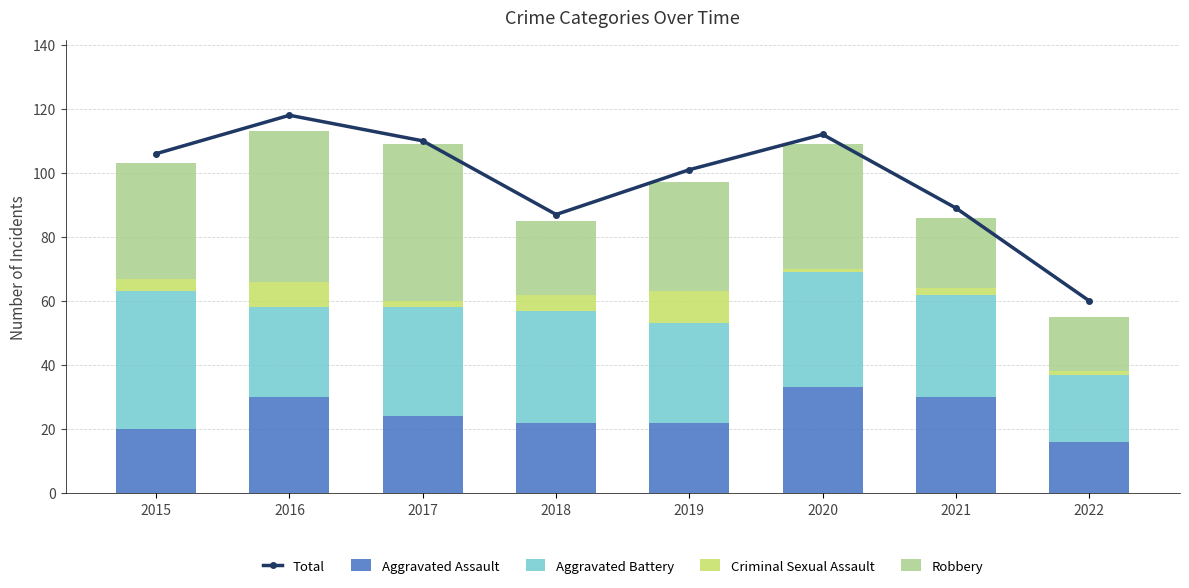

At which category does the chart reach its minimum across all series?

2020